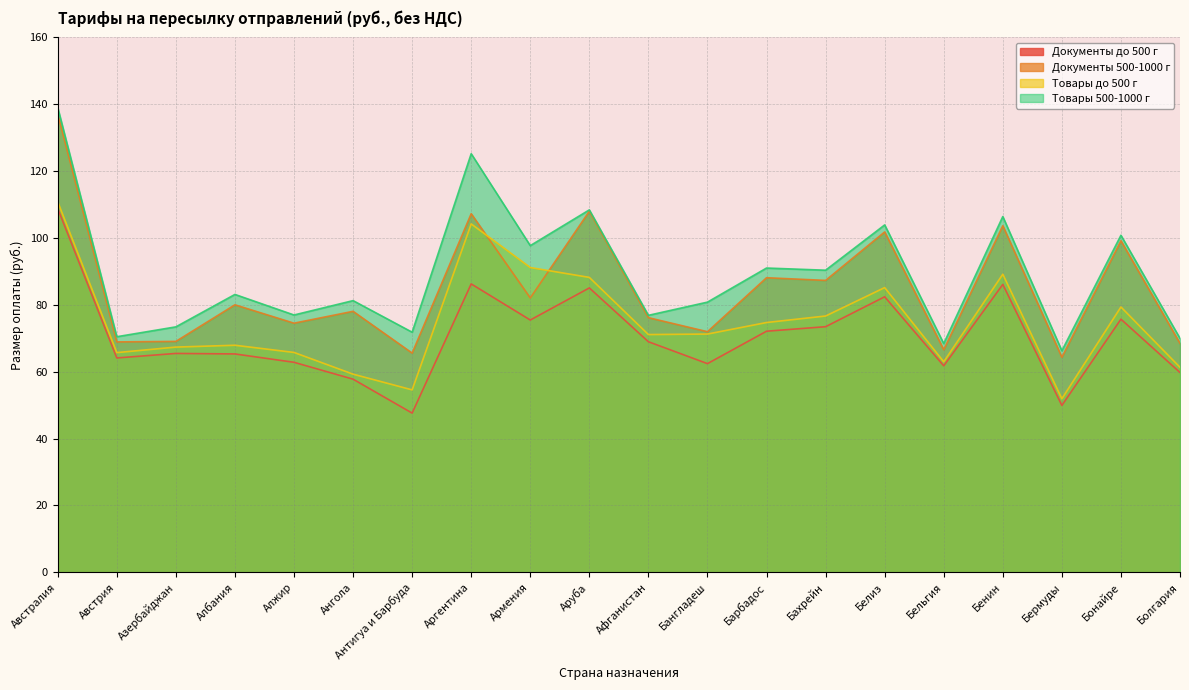

Rank the categories by Документы до 500 г value from highest to lowest.

Австралия, Аргентина, Бенин, Аруба, Белиз, Бонайре, Армения, Бахрейн, Барбадос, Афганистан, Азербайджан, Албания, Австрия, Алжир, Бангладеш, Бельгия, Болгария, Ангола, Бермуды, Антигуа и Барбуда